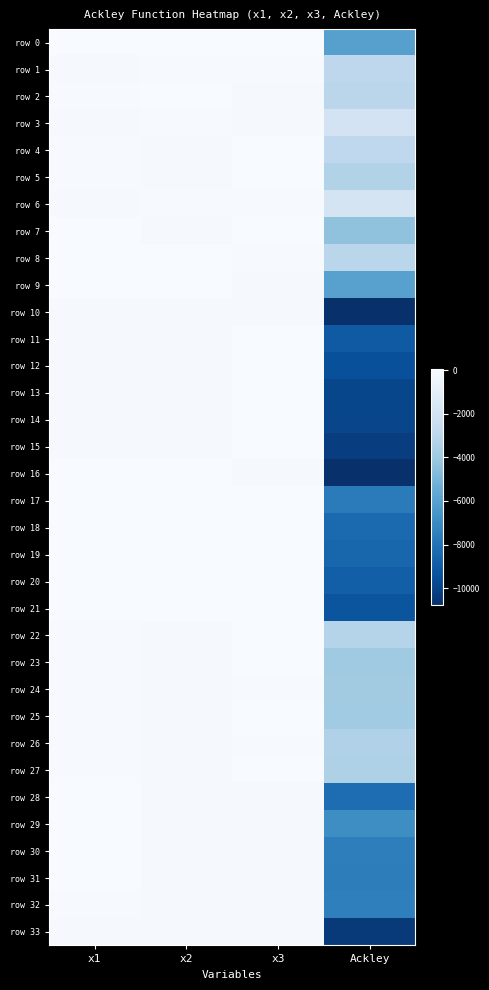

Which series changed the most between x1 and x3?

row 16